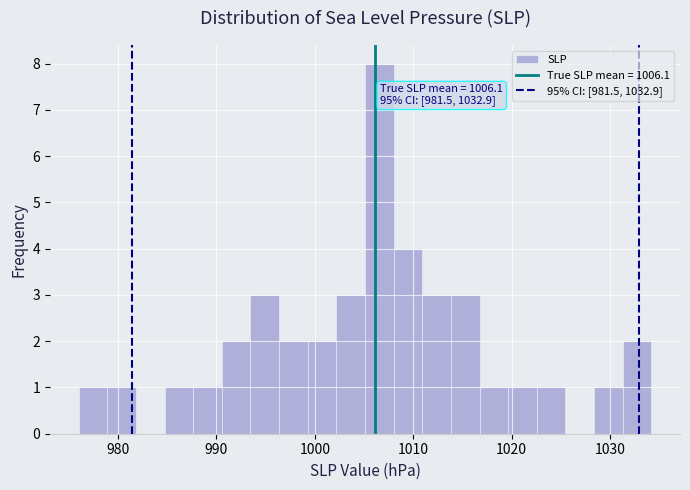

Around what value on the x-axis is the tallest bar? Give the approximate position of its centre, as read against the axis.

1007